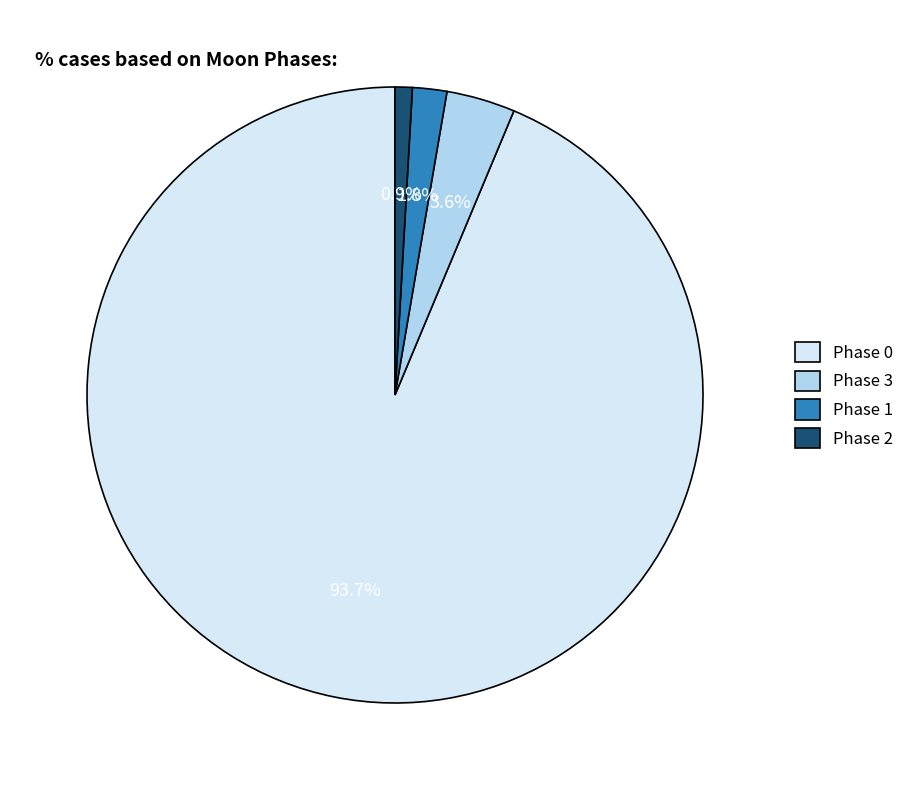

Do Phase 0 and Phase 1 together represent more than half of the pie?

Yes